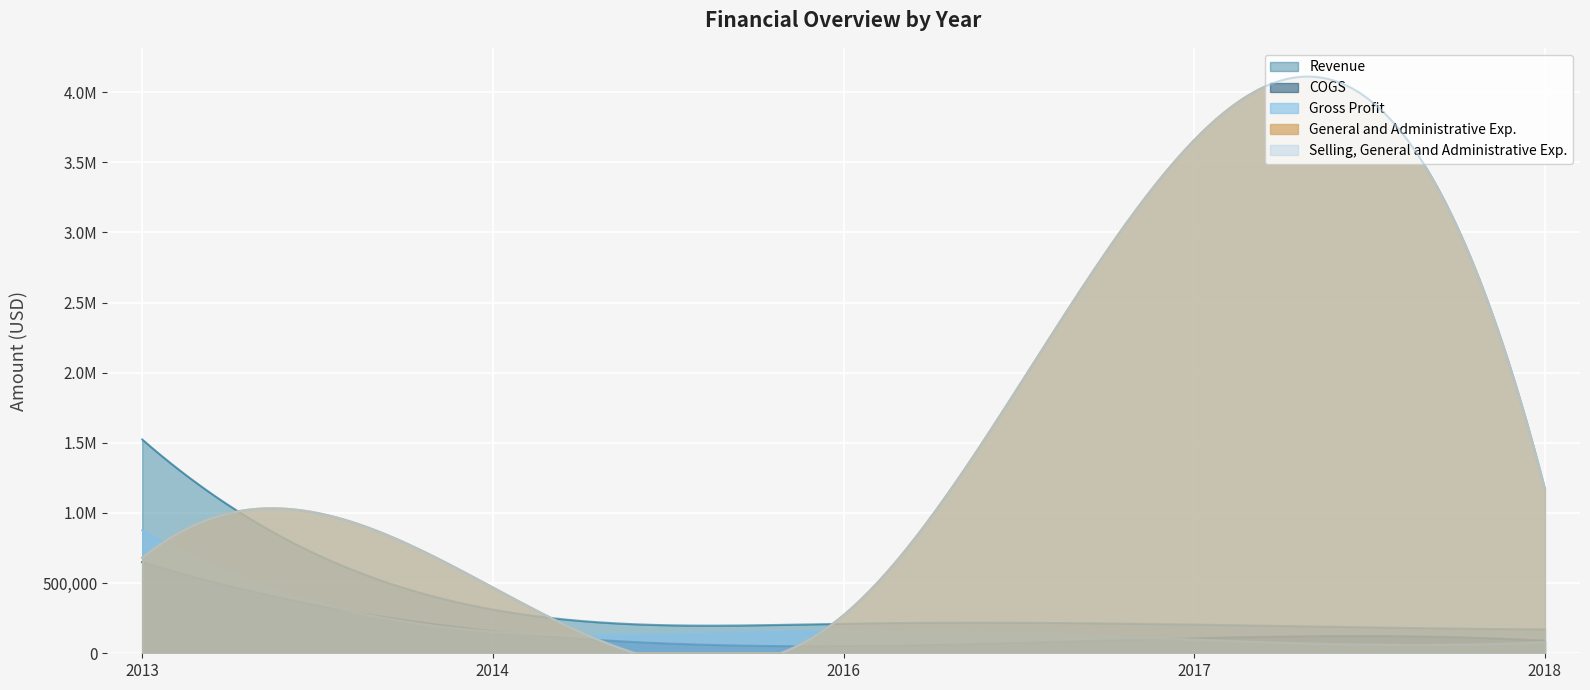

What is the difference between the Revenue values at 2017 and 2016?

6205